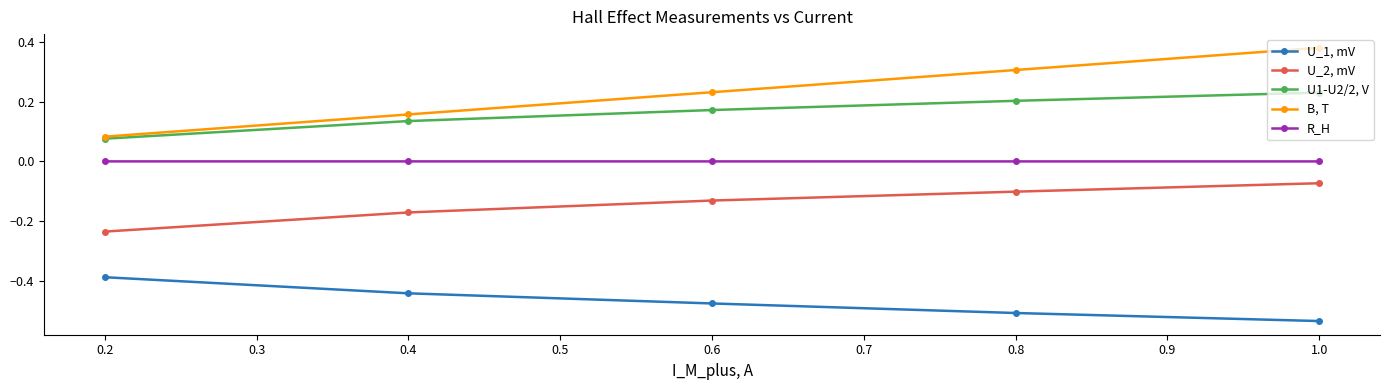

Which series has the widest spread of values?

B, T